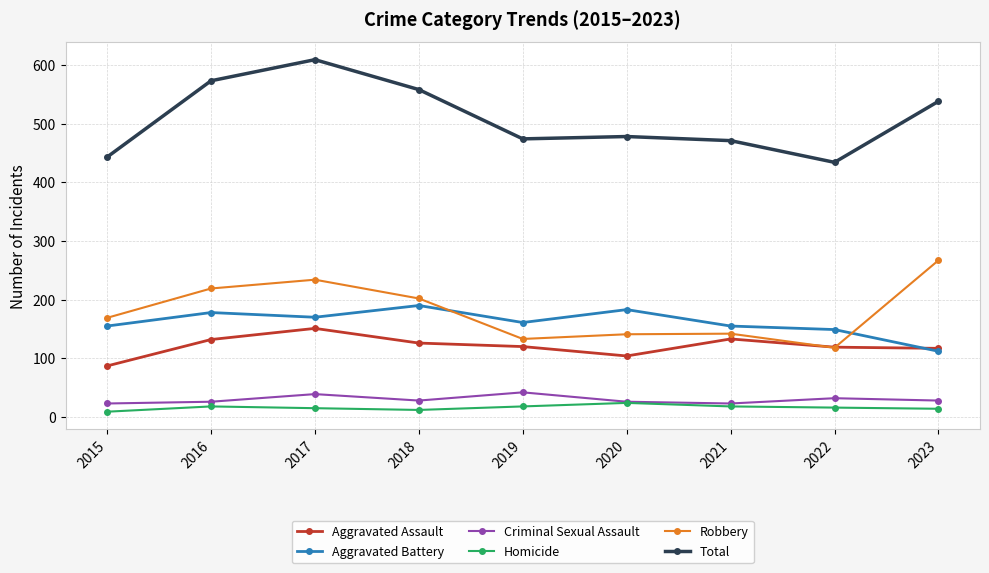

True or false: Aggravated Battery has more than 0 points higher than both neighbors.

True